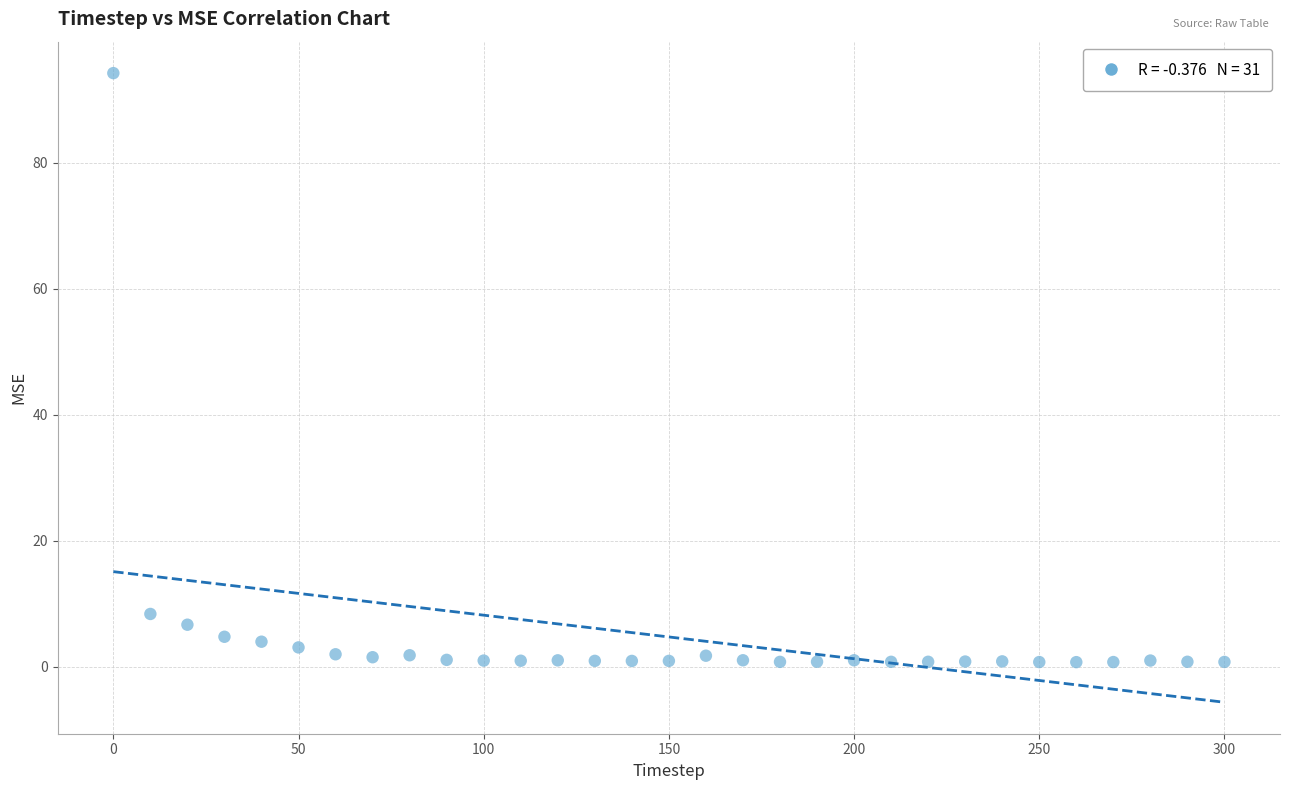

What Y value in the scatter plot is closest to 47?

8.4